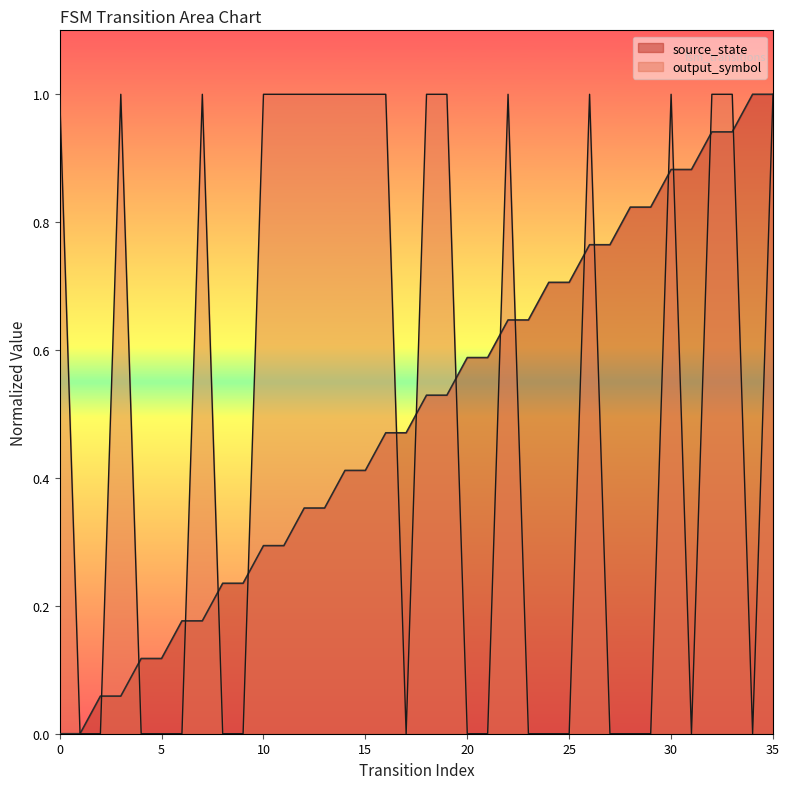

Between 9 and 23, which is larger?

23